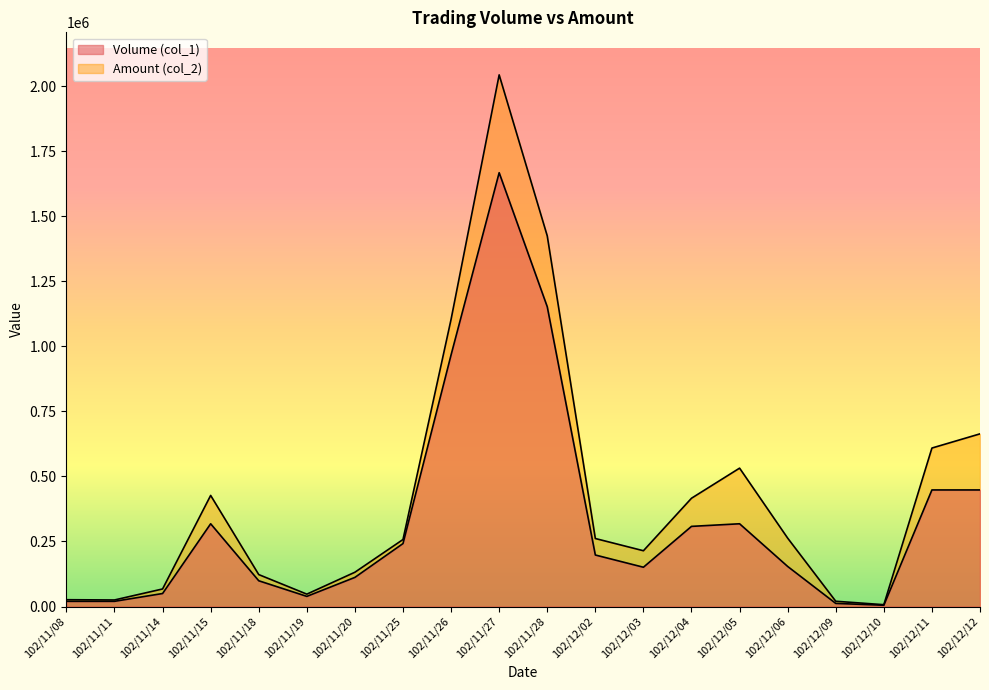

What are all the series names shown in the legend?

Volume (col_1), Amount (col_2)